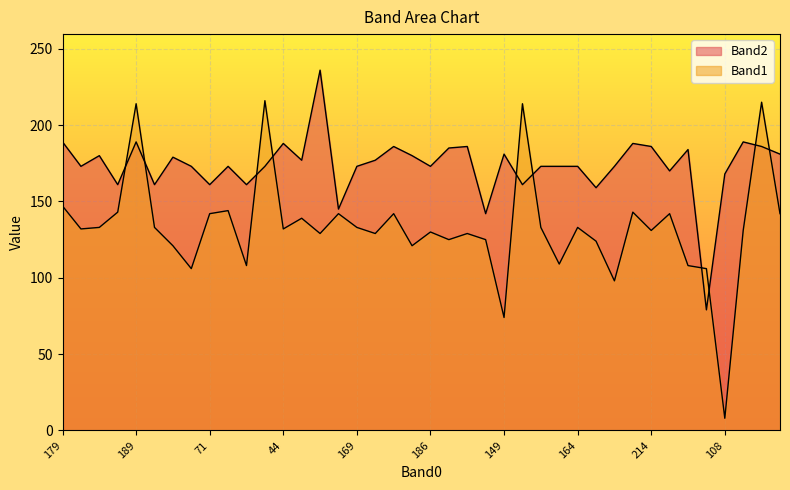

What is the minimum value shown in the chart?

8